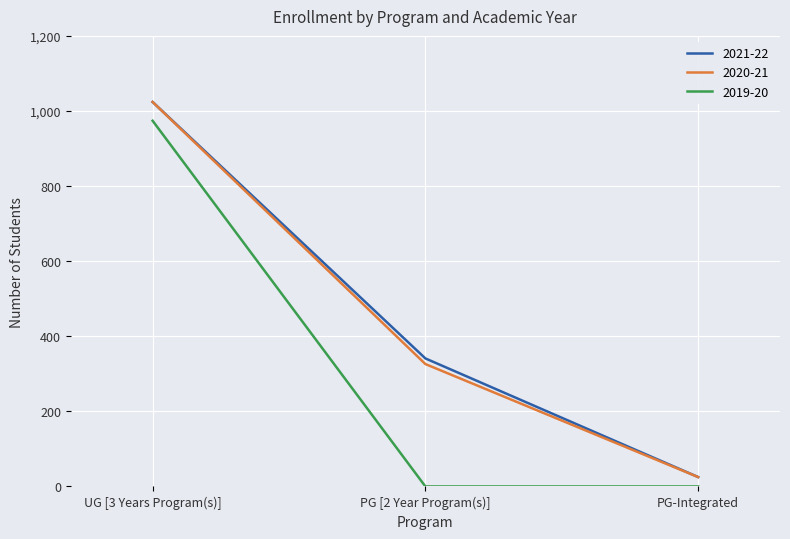

True or false: 2019-20 has a value of 568 at UG [3 Years Program(s)].

False